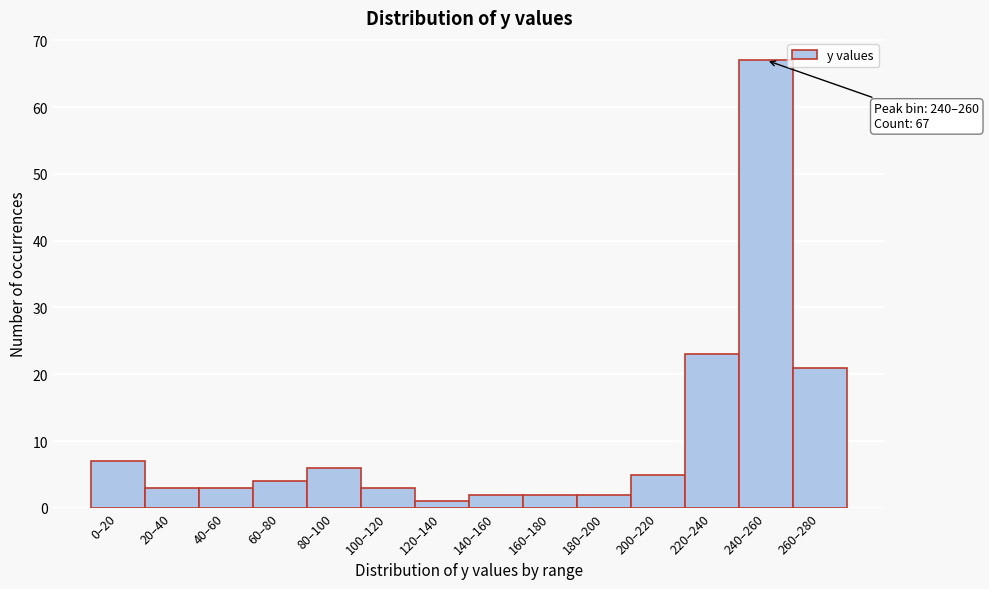

Reading left to right, extract all data points from this chart.

7	3	3	4	6	3	1	2	2	2	5	23	67	21